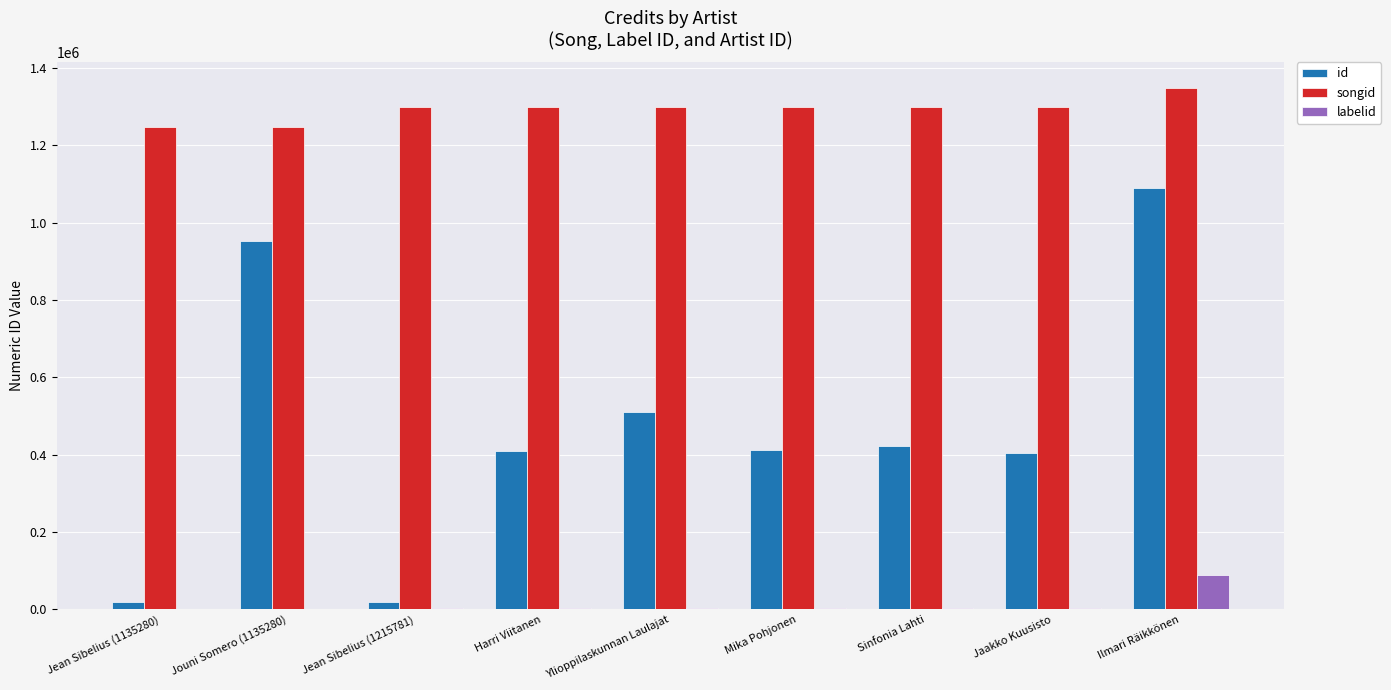

Which label corresponds to the largest value in the chart?

Ilmari Räikkönen